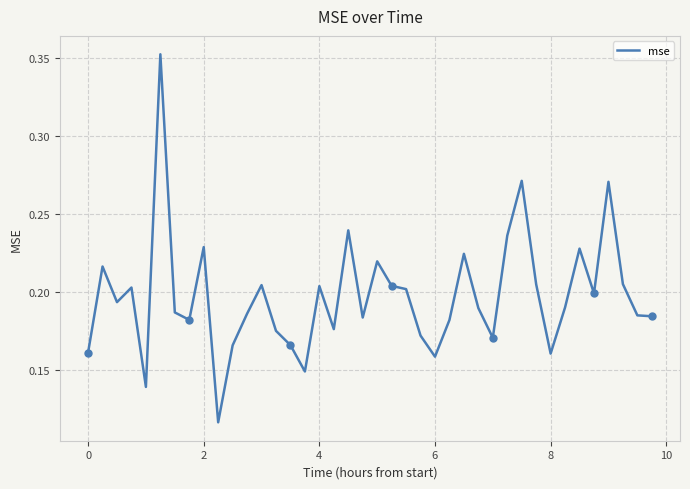

What is the sum of all values?

7.9